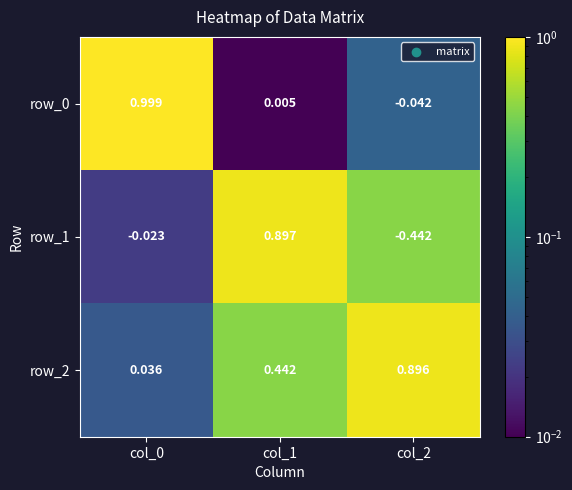

Is the value of row_0 at col_2 greater than the value of row_1 at col_2?

Yes